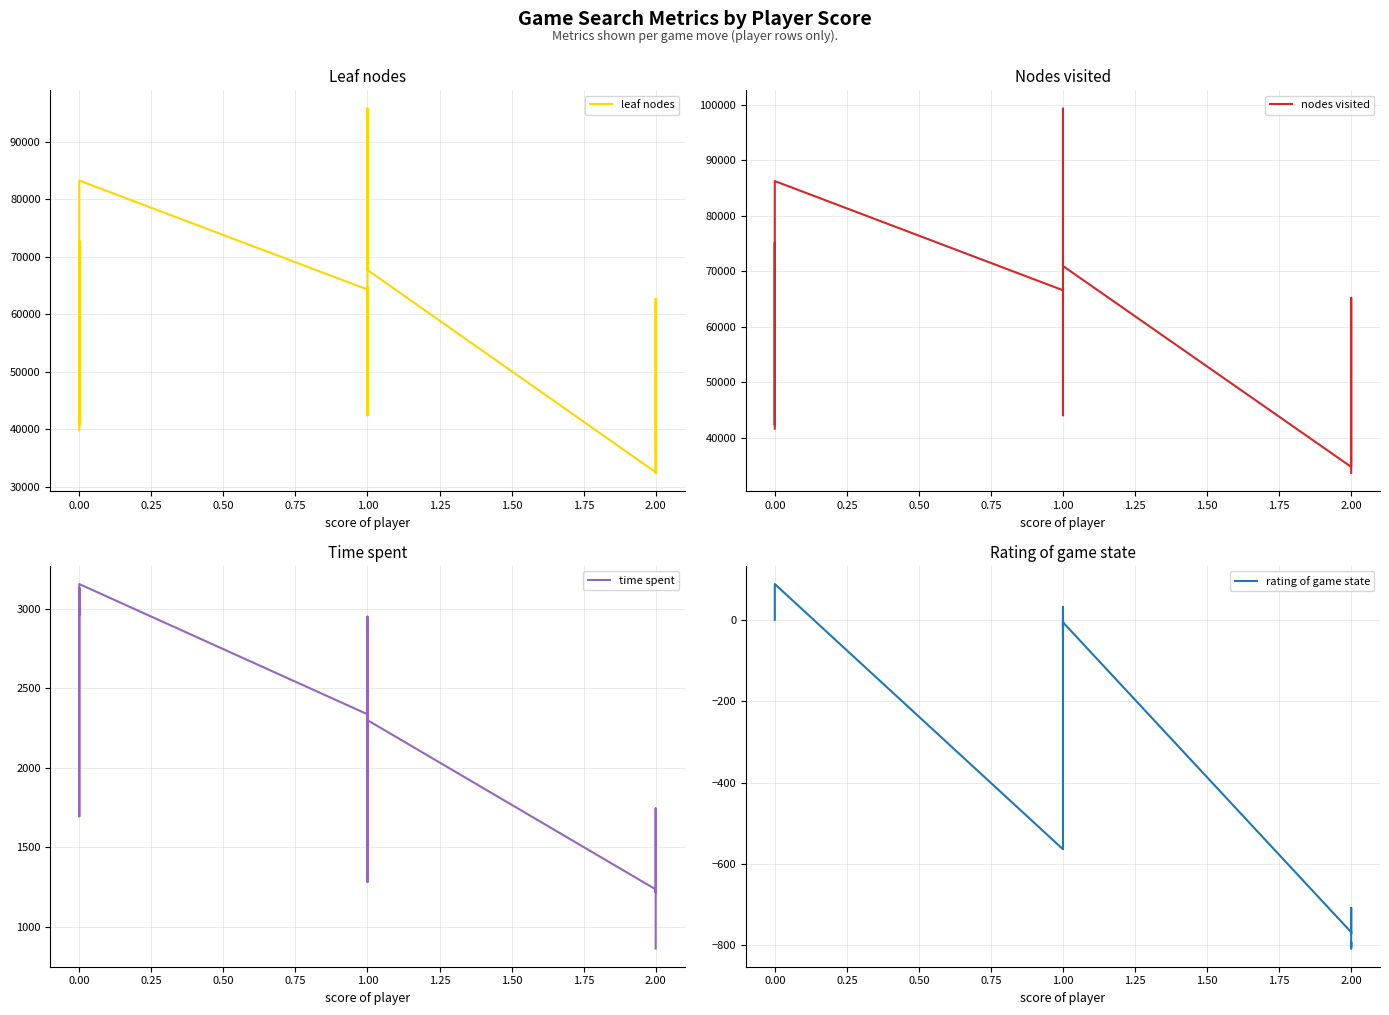

What is the spread (max minus min) of values at 0.00?

41624